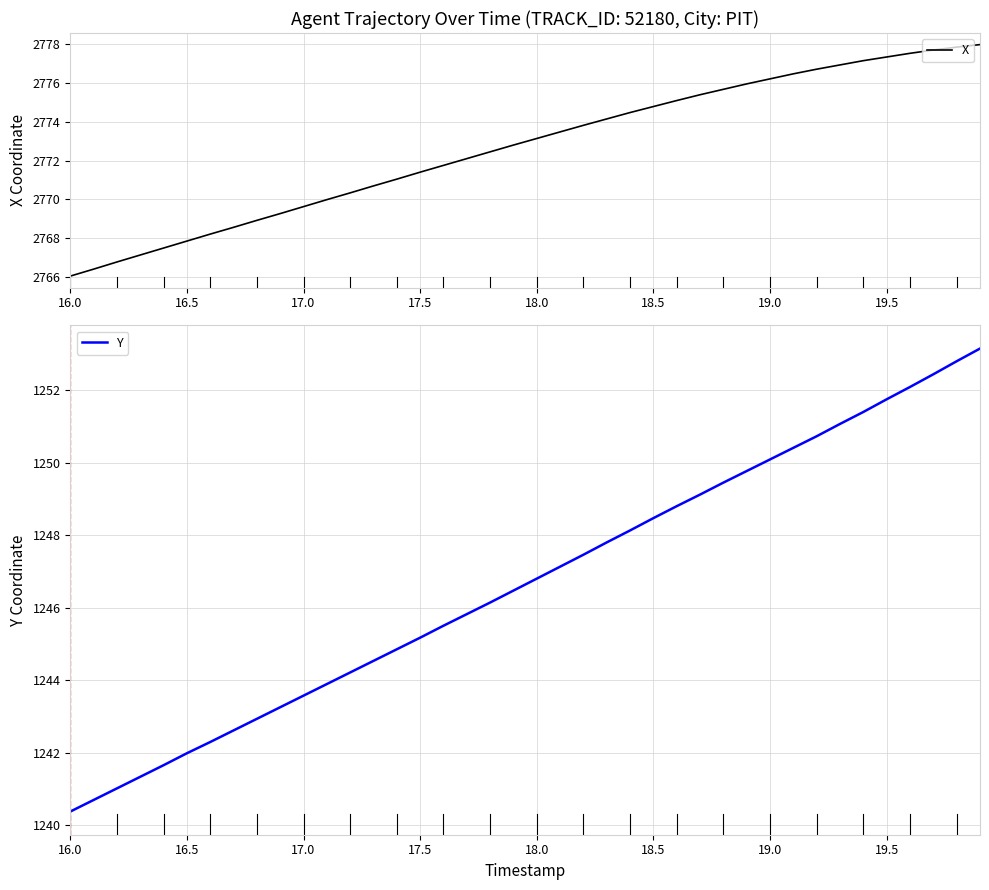

At which label does X reach its minimum?

16.0